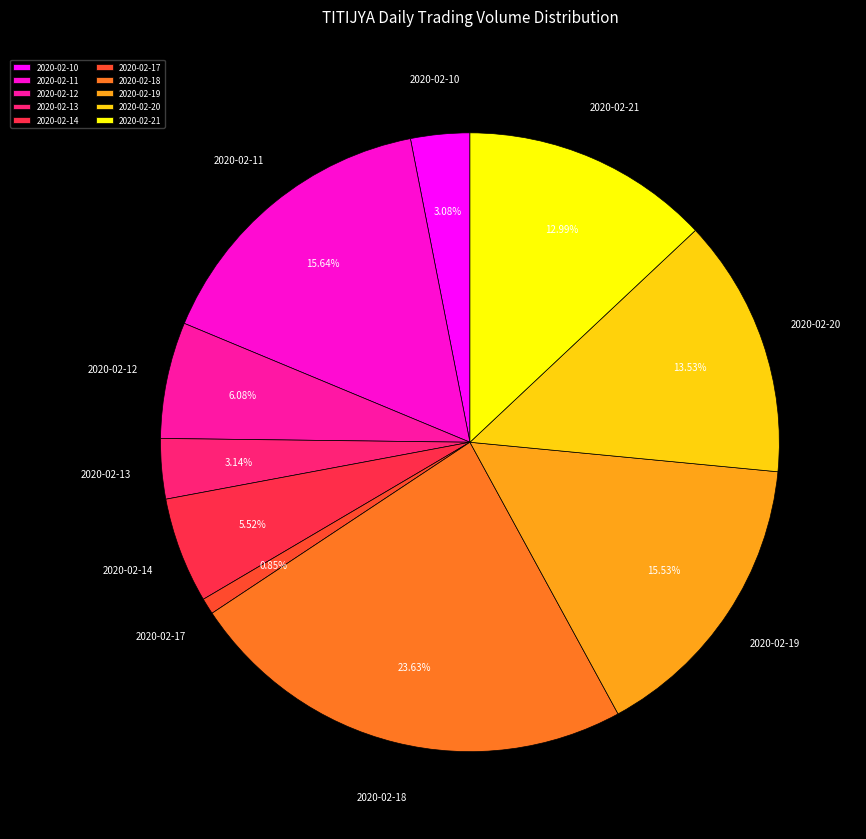

How many segments does this pie chart have?

10